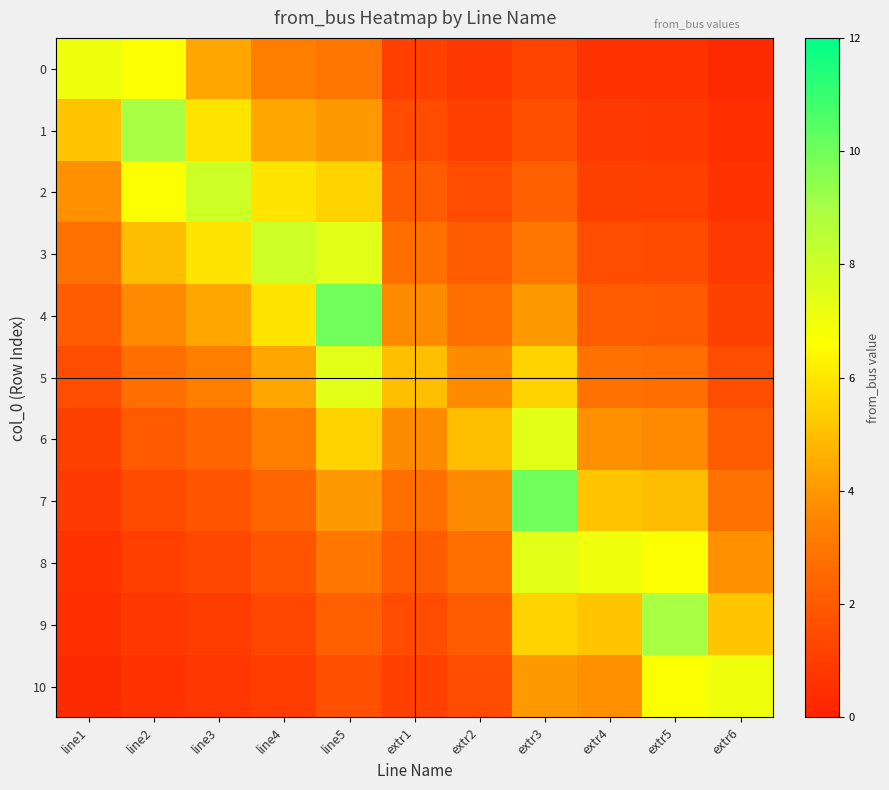

Reading left to right, extract all data points from this chart.

0: line1=7.0	line2=6.7	line3=4.4	line4=3.3	line5=3.0	extr1=1.1	extr2=0.8	extr3=1.2	extr4=0.6	extr5=0.6	extr6=0.3
1: line1=5.2	line2=9.0	line3=5.9	line4=4.4	line5=4.1	extr1=1.5	extr2=1.1	extr3=1.7	extr4=0.9	extr5=0.8	extr6=0.5
2: line1=3.8	line2=6.7	line3=8.0	line4=5.9	line5=5.5	extr1=2.0	extr2=1.5	extr3=2.2	extr4=1.2	extr5=1.1	extr6=0.6
3: line1=2.8	line2=4.9	line3=5.9	line4=8.0	line5=7.4	extr1=2.7	extr2=2.0	extr3=3.0	extr4=1.6	extr5=1.5	extr6=0.9
4: line1=2.1	line2=3.7	line3=4.4	line4=5.9	line5=10.0	extr1=3.7	extr2=2.7	extr3=4.1	extr4=2.1	extr5=2.0	extr6=1.2
5: line1=1.6	line2=2.7	line3=3.3	line4=4.4	line5=7.4	extr1=5.0	extr2=3.7	extr3=5.5	extr4=2.8	extr5=2.7	extr6=1.6
6: line1=1.2	line2=2.0	line3=2.4	line4=3.3	line5=5.5	extr1=3.7	extr2=5.0	extr3=7.4	extr4=3.8	extr5=3.7	extr6=2.1
7: line1=0.9	line2=1.5	line3=1.8	line4=2.4	line5=4.1	extr1=2.7	extr2=3.7	extr3=10.0	extr4=5.2	extr5=4.9	extr6=2.8
8: line1=0.6	line2=1.1	line3=1.3	line4=1.8	line5=3.0	extr1=2.0	extr2=2.7	extr3=7.4	extr4=7.0	extr5=6.7	extr6=3.8
9: line1=0.5	line2=0.8	line3=1.0	line4=1.3	line5=2.2	extr1=1.5	extr2=2.0	extr3=5.5	extr4=5.2	extr5=9.0	extr6=5.2
10: line1=0.3	line2=0.6	line3=0.7	line4=1.0	line5=1.7	extr1=1.1	extr2=1.5	extr3=4.1	extr4=3.8	extr5=6.7	extr6=7.0